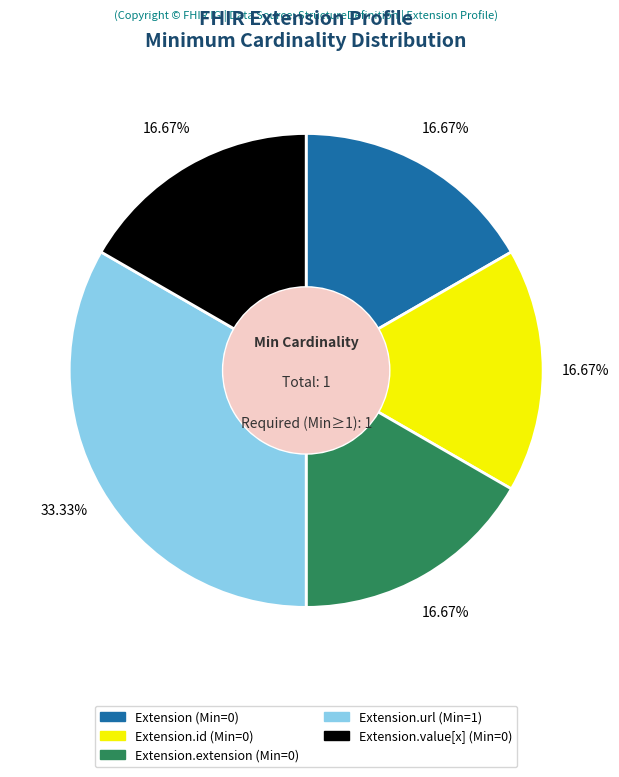

How many segments does this pie chart have?

5